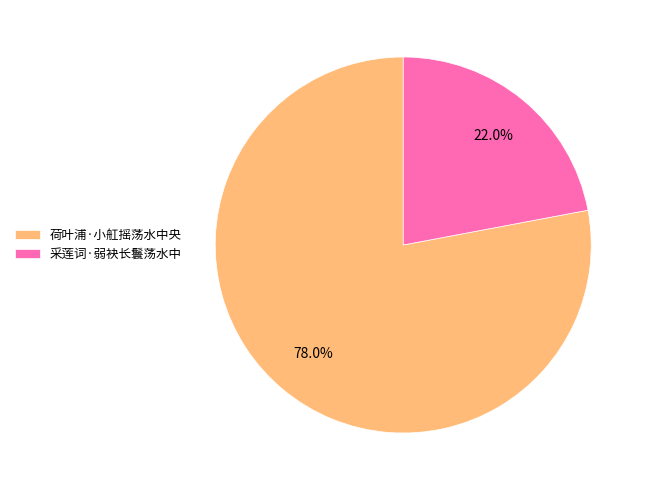

Is it true that 采莲词·弱袂长鬟荡水中 is 30% of the pie?

False